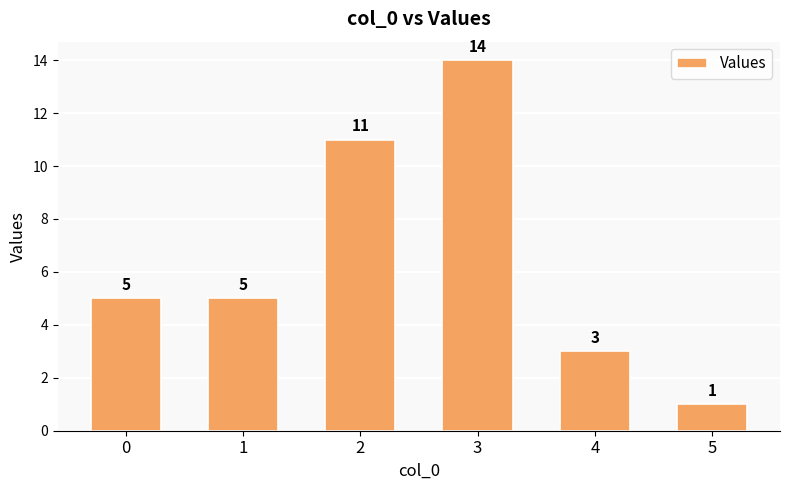

How many data points are less than 5?

2